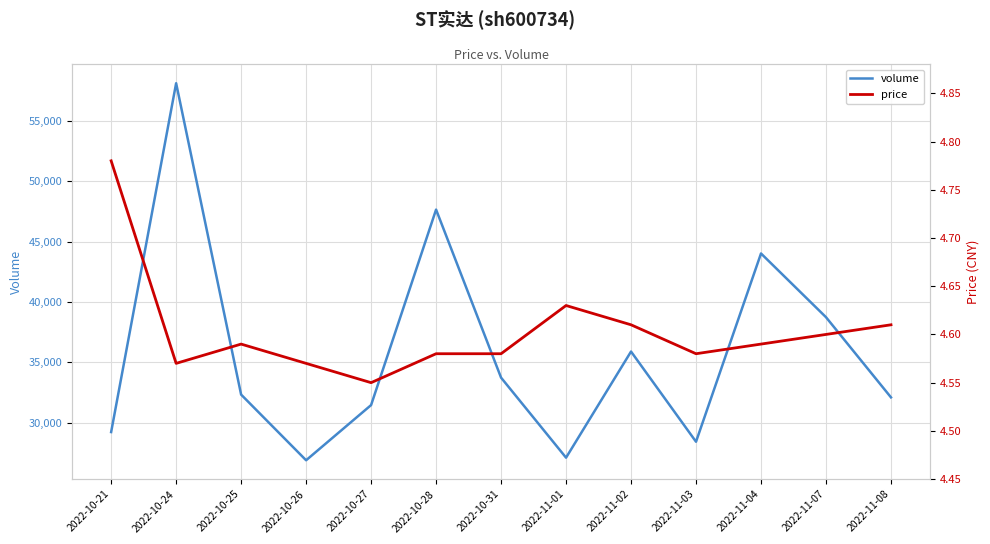

Which series has the largest total across all categories?

volume